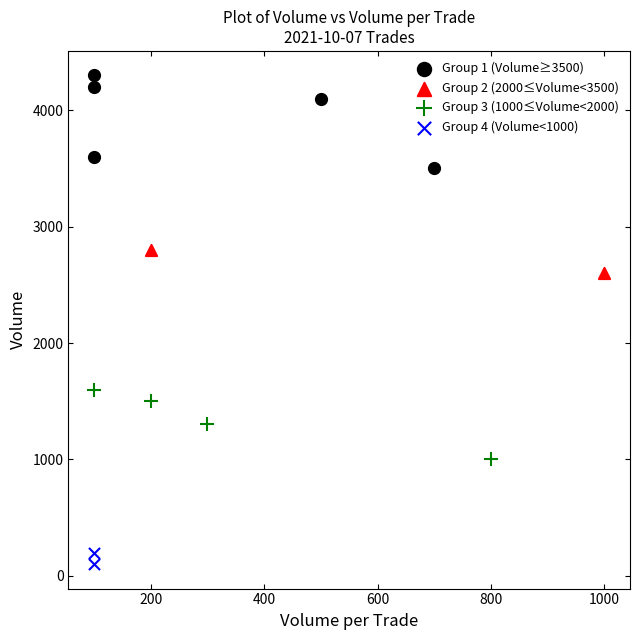

Which series has the largest Y range (max minus min)?

Group 1 (Volume≥3500)